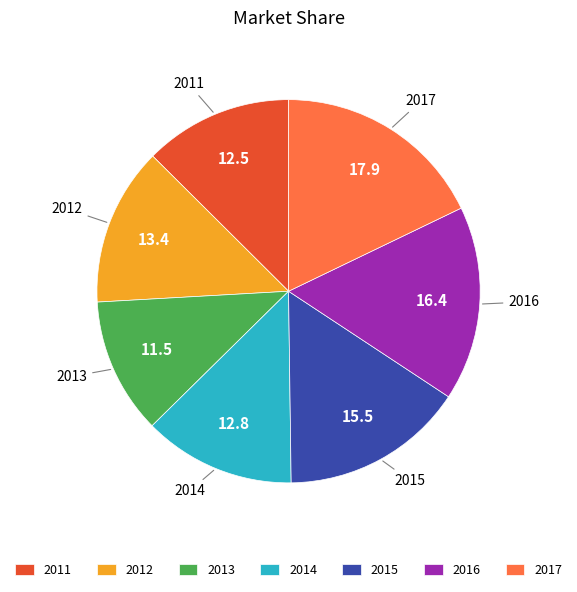

Is there any slice that represents more than half of the pie?

No